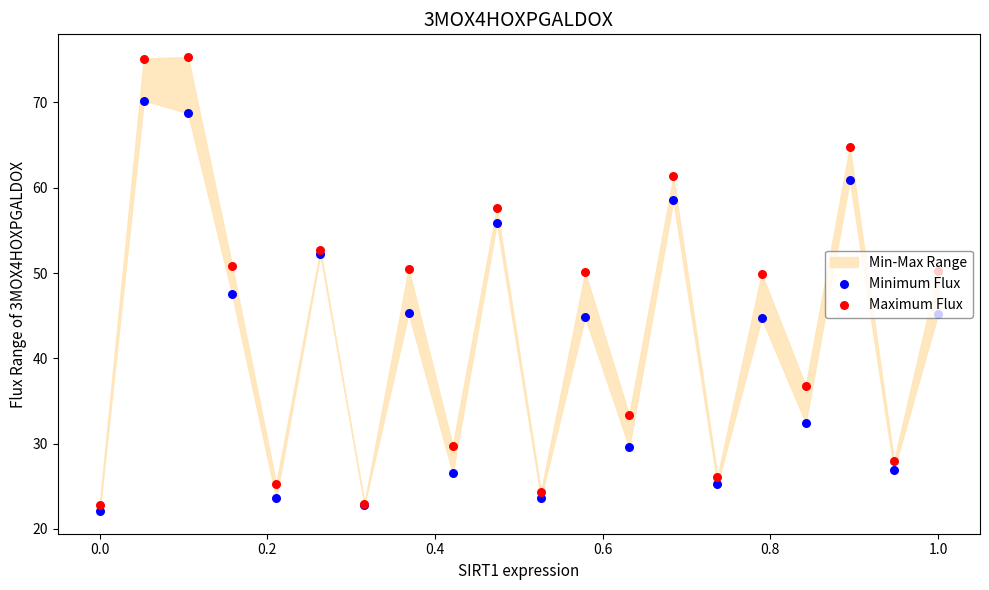

Which series reaches the minimum Y coordinate?

Minimum Flux